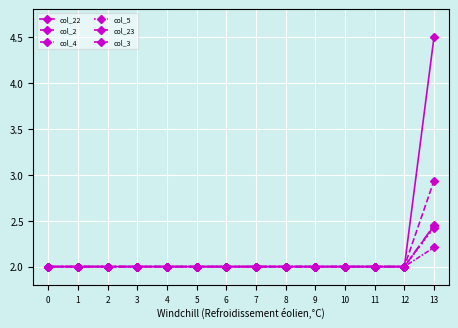

How many distinct data groups are displayed?

6